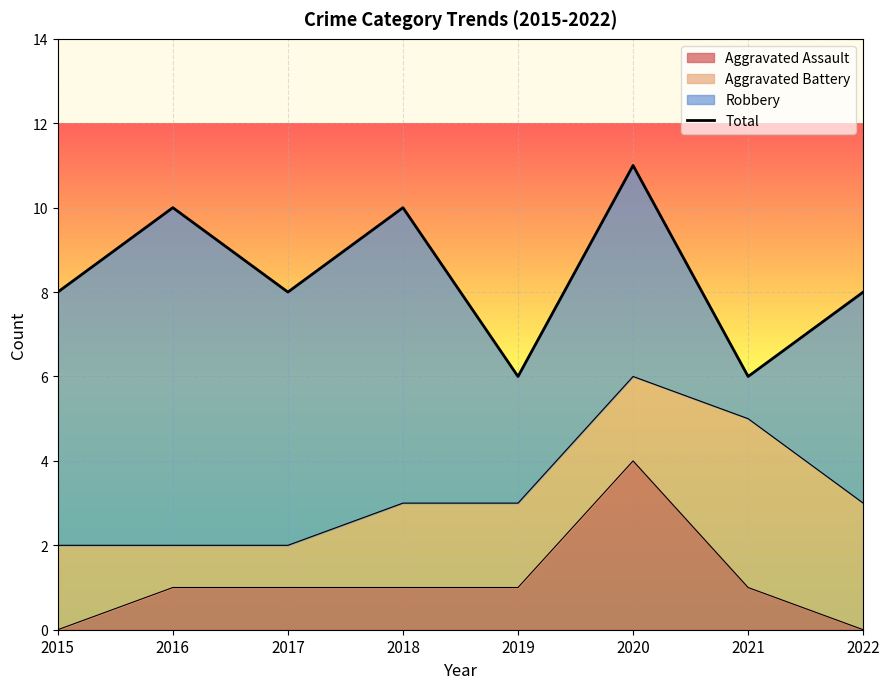

Count the number of categories in the chart.

8